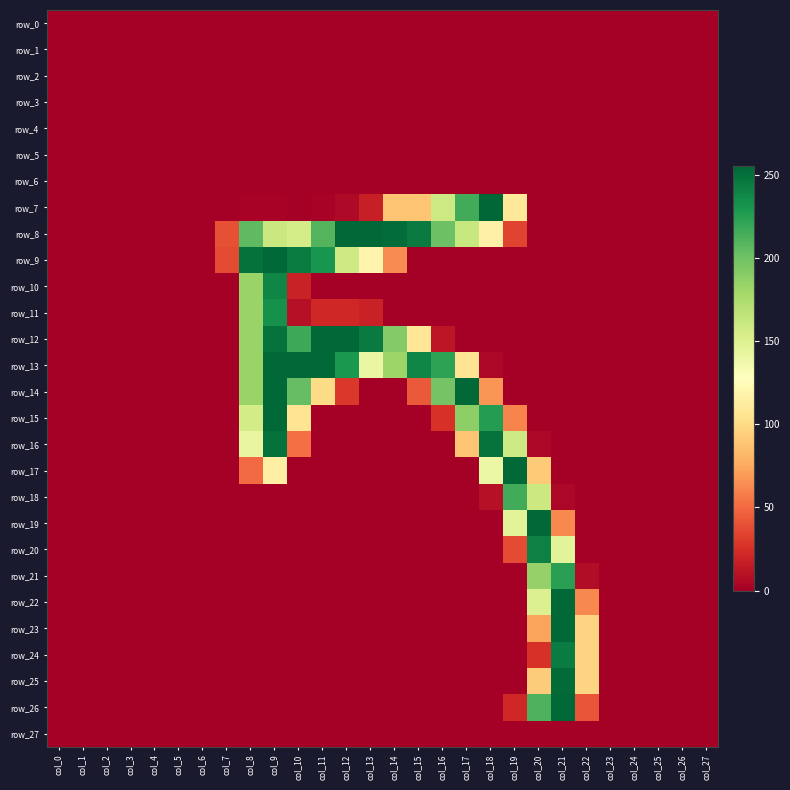

Is the value of row_17 at col_4 greater than the value of row_18 at col_24?

No